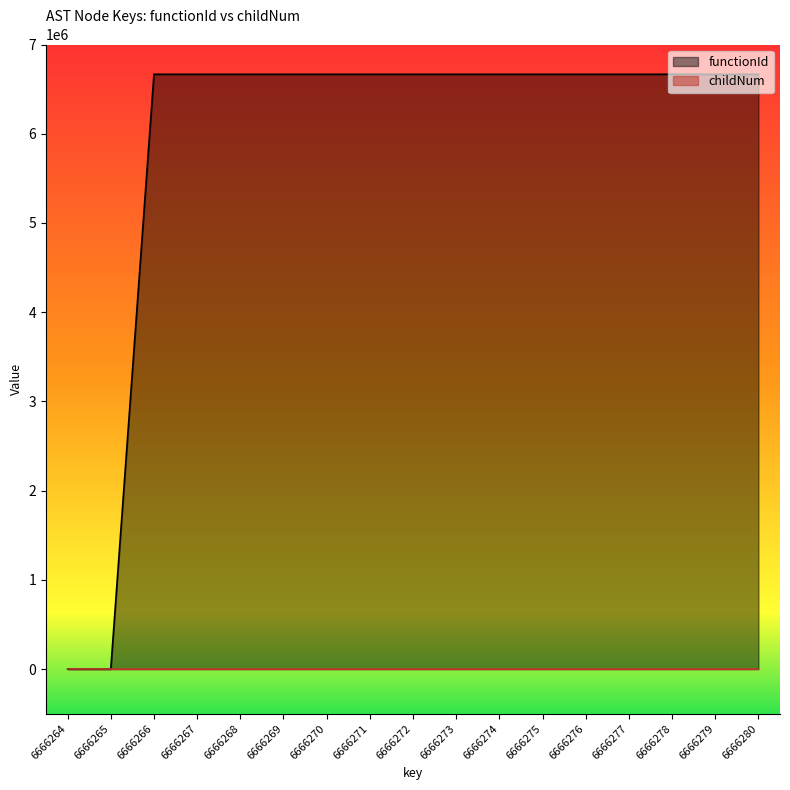

Which series has the largest total across all categories?

functionId